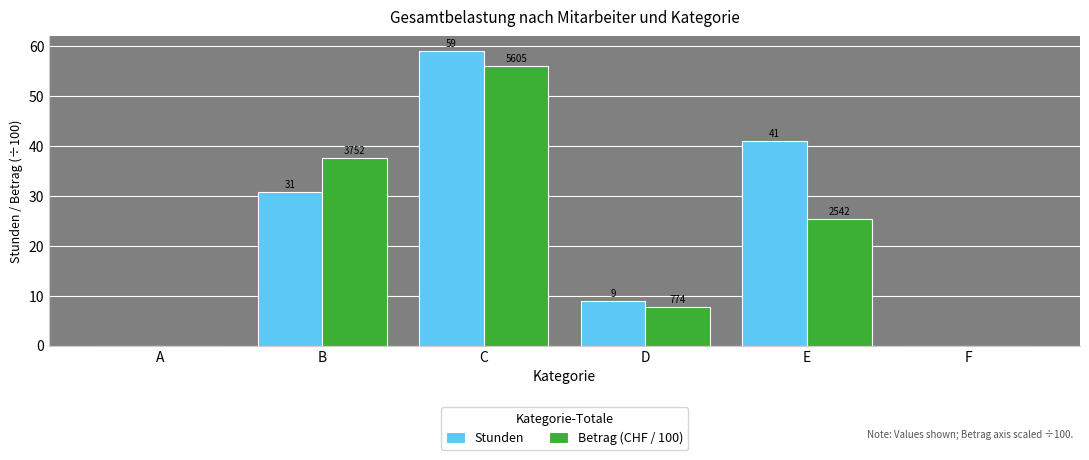

What is the greatest value displayed?

59.0